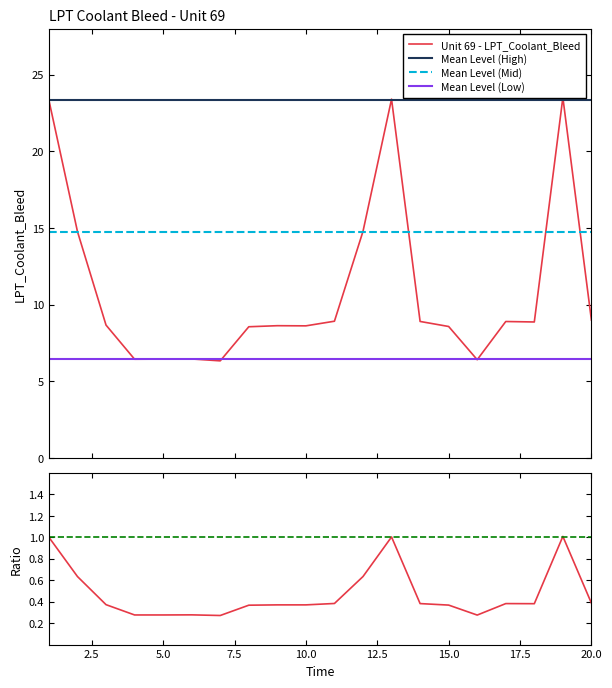

Is this an area chart (filled region under the line)?

No